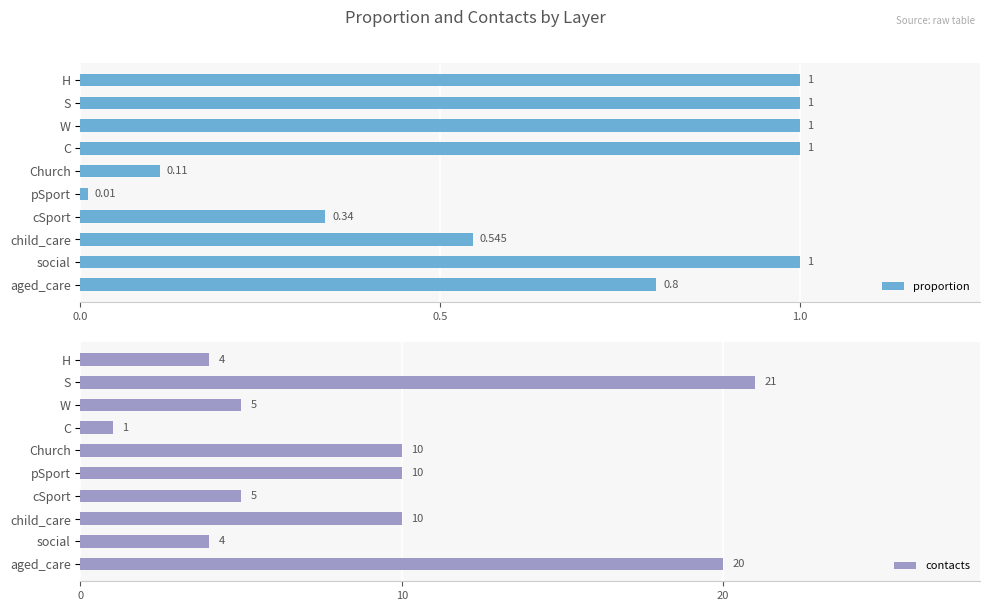

What are all the series names shown in the legend?

proportion, contacts